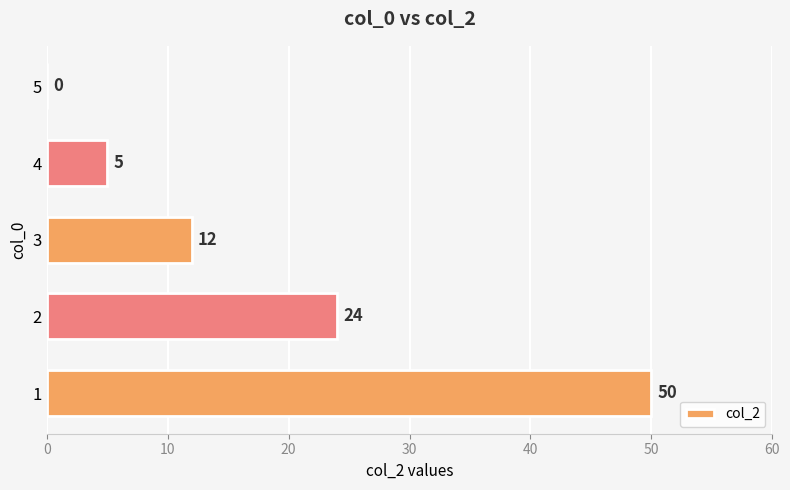

Is it true that the value at 1 is 27?

False